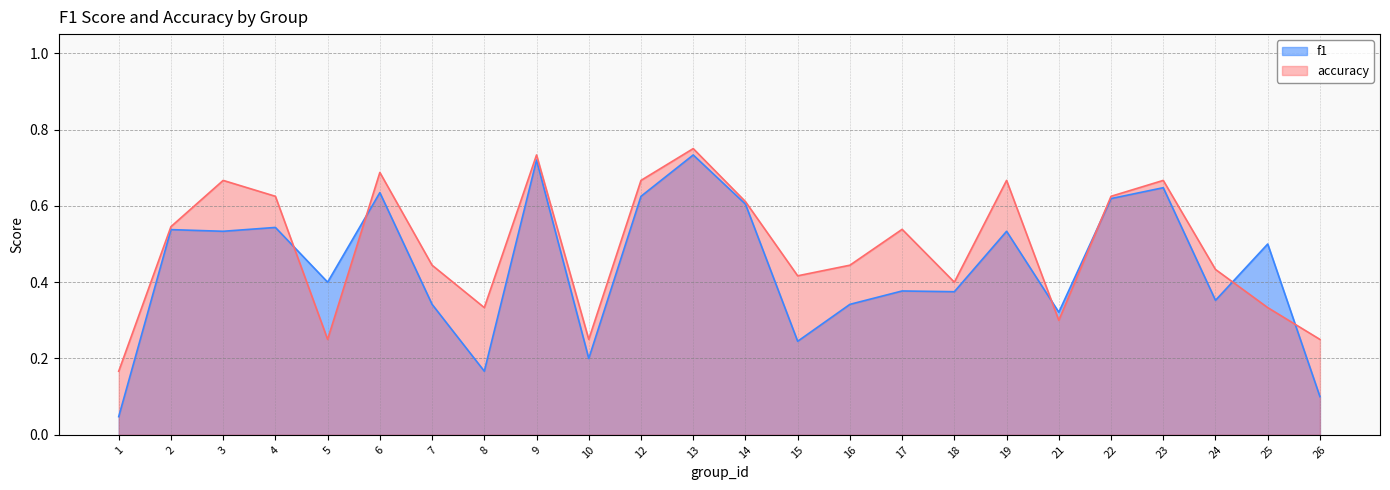

Which label corresponds to the largest value in the chart?

13